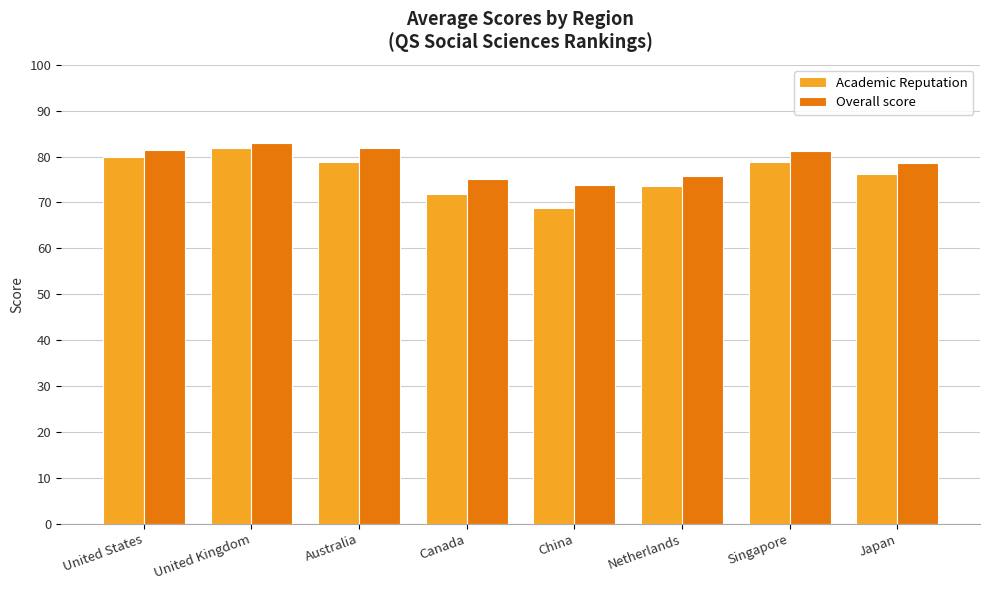

What is the difference between the highest and lowest values at Japan?

2.5